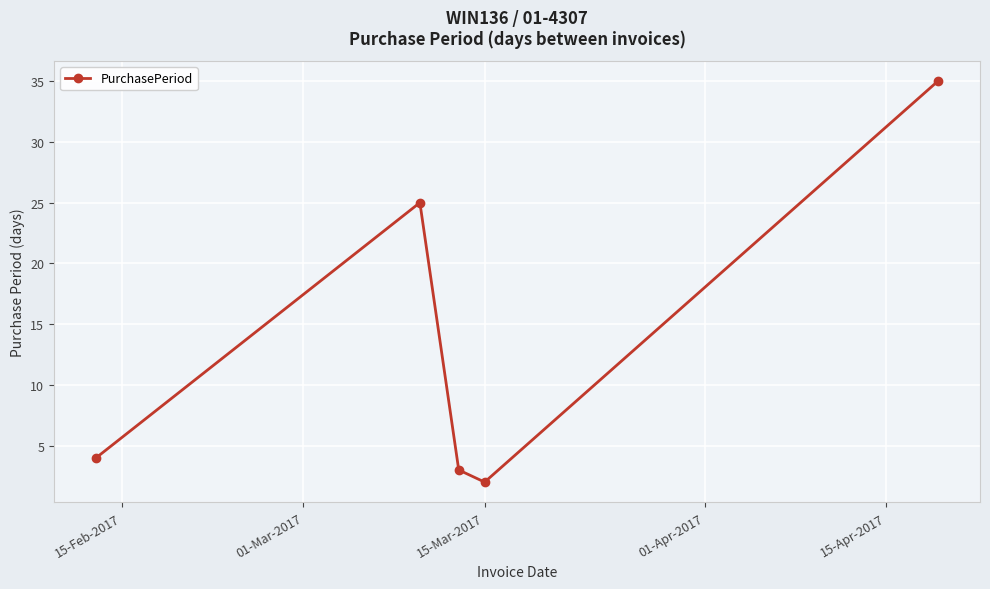

How many points are lower than both their immediate neighbors (excluding endpoints)?

1